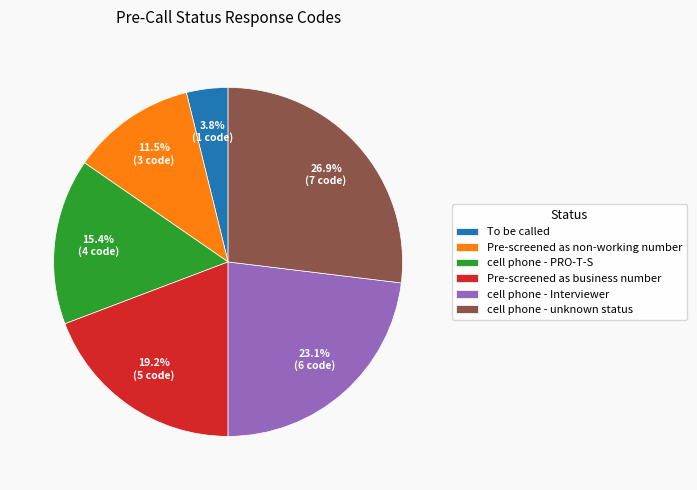

What percentage do Pre-screened as non-working number and cell phone - PRO-T-S together represent?

26.9%